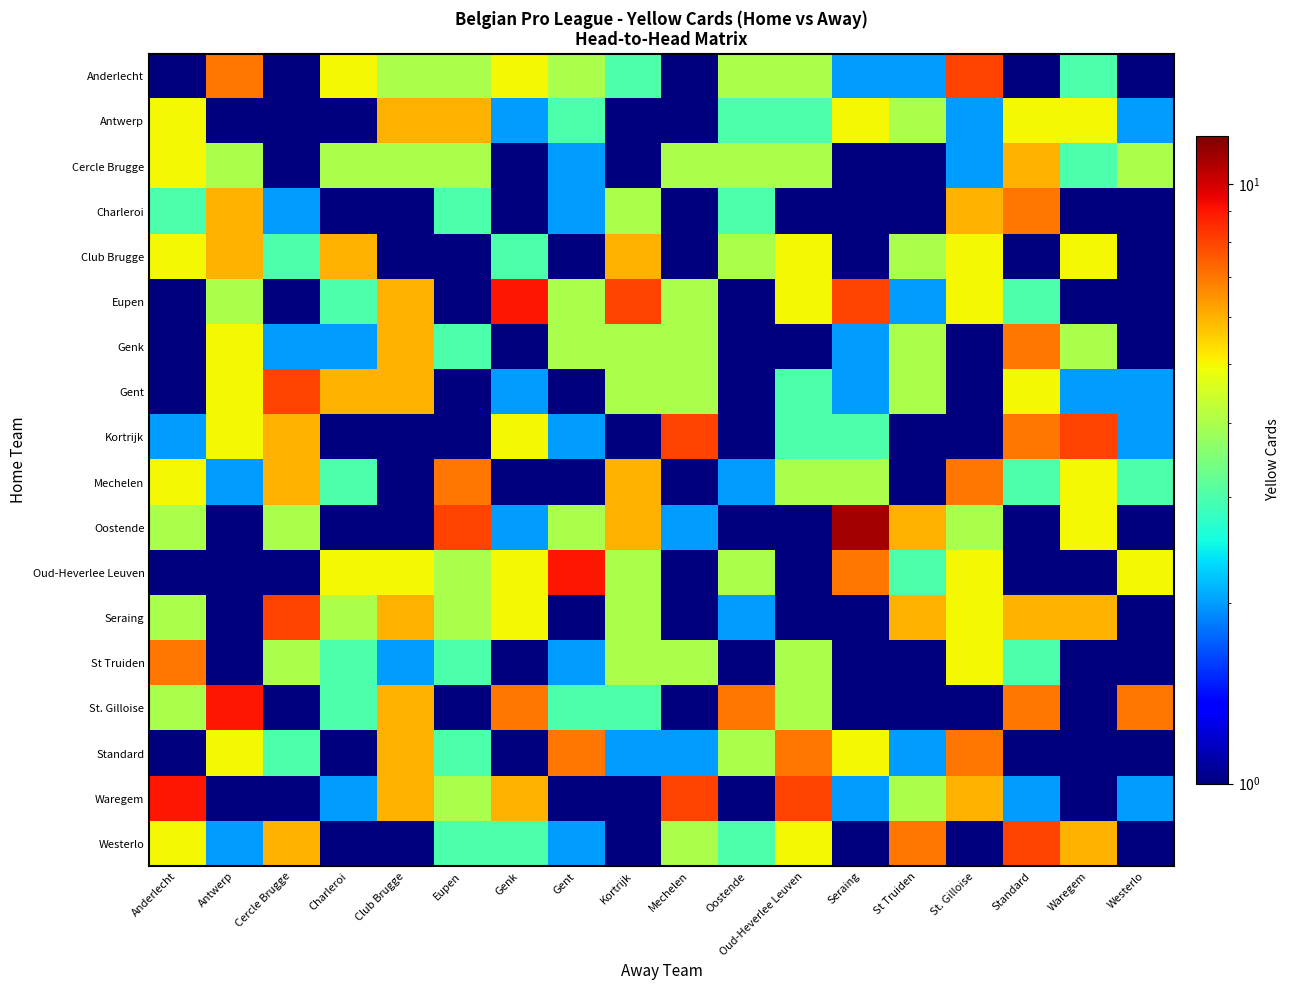

Reading right to left, transcribe all the data shown in this chart.

Anderlecht: Westerlo=0.1	Waregem=3.0	Standard=0.1	St. Gilloise=8.0	St Truiden=2.0	Seraing=2.0	Oud-Heverlee Leuven=4.0	Oostende=4.0	Mechelen=0.1	Kortrijk=3.0	Gent=4.0	Genk=5.0	Eupen=4.0	Club Brugge=4.0	Charleroi=5.0	Cercle Brugge=0.1	Antwerp=7.0	Anderlecht=0.1
Antwerp: Westerlo=2.0	Waregem=5.0	Standard=5.0	St. Gilloise=2.0	St Truiden=4.0	Seraing=5.0	Oud-Heverlee Leuven=3.0	Oostende=3.0	Mechelen=0.1	Kortrijk=0.1	Gent=3.0	Genk=2.0	Eupen=6.0	Club Brugge=6.0	Charleroi=0.1	Cercle Brugge=0.1	Antwerp=0.1	Anderlecht=5.0
Cercle Brugge: Westerlo=4.0	Waregem=3.0	Standard=6.0	St. Gilloise=2.0	St Truiden=0.1	Seraing=0.1	Oud-Heverlee Leuven=4.0	Oostende=4.0	Mechelen=4.0	Kortrijk=0.1	Gent=2.0	Genk=0.1	Eupen=4.0	Club Brugge=4.0	Charleroi=4.0	Cercle Brugge=0.1	Antwerp=4.0	Anderlecht=5.0
Charleroi: Westerlo=0.1	Waregem=0.1	Standard=7.0	St. Gilloise=6.0	St Truiden=0.1	Seraing=1.0	Oud-Heverlee Leuven=0.1	Oostende=3.0	Mechelen=0.1	Kortrijk=4.0	Gent=2.0	Genk=0.1	Eupen=3.0	Club Brugge=1.0	Charleroi=0.1	Cercle Brugge=2.0	Antwerp=6.0	Anderlecht=3.0
Club Brugge: Westerlo=1.0	Waregem=5.0	Standard=0.1	St. Gilloise=5.0	St Truiden=4.0	Seraing=0.1	Oud-Heverlee Leuven=5.0	Oostende=4.0	Mechelen=0.1	Kortrijk=6.0	Gent=0.1	Genk=3.0	Eupen=0.1	Club Brugge=0.1	Charleroi=6.0	Cercle Brugge=3.0	Antwerp=6.0	Anderlecht=5.0
Eupen: Westerlo=1.0	Waregem=0.1	Standard=3.0	St. Gilloise=5.0	St Truiden=2.0	Seraing=8.0	Oud-Heverlee Leuven=5.0	Oostende=0.1	Mechelen=4.0	Kortrijk=8.0	Gent=4.0	Genk=9.0	Eupen=0.1	Club Brugge=6.0	Charleroi=3.0	Cercle Brugge=0.1	Antwerp=4.0	Anderlecht=0.1
Genk: Westerlo=1.0	Waregem=4.0	Standard=7.0	St. Gilloise=0.1	St Truiden=4.0	Seraing=2.0	Oud-Heverlee Leuven=0.1	Oostende=0.1	Mechelen=4.0	Kortrijk=4.0	Gent=4.0	Genk=0.1	Eupen=3.0	Club Brugge=6.0	Charleroi=2.0	Cercle Brugge=2.0	Antwerp=5.0	Anderlecht=0.1
Gent: Westerlo=2.0	Waregem=2.0	Standard=5.0	St. Gilloise=0.1	St Truiden=4.0	Seraing=2.0	Oud-Heverlee Leuven=3.0	Oostende=0.1	Mechelen=4.0	Kortrijk=4.0	Gent=0.1	Genk=2.0	Eupen=0.1	Club Brugge=6.0	Charleroi=6.0	Cercle Brugge=8.0	Antwerp=5.0	Anderlecht=0.1
Kortrijk: Westerlo=2.0	Waregem=8.0	Standard=7.0	St. Gilloise=0.1	St Truiden=1.0	Seraing=3.0	Oud-Heverlee Leuven=3.0	Oostende=1.0	Mechelen=8.0	Kortrijk=0.1	Gent=2.0	Genk=5.0	Eupen=0.1	Club Brugge=0.1	Charleroi=0.1	Cercle Brugge=6.0	Antwerp=5.0	Anderlecht=2.0
Mechelen: Westerlo=3.0	Waregem=5.0	Standard=3.0	St. Gilloise=7.0	St Truiden=0.1	Seraing=4.0	Oud-Heverlee Leuven=4.0	Oostende=2.0	Mechelen=0.1	Kortrijk=6.0	Gent=0.1	Genk=1.0	Eupen=7.0	Club Brugge=0.1	Charleroi=3.0	Cercle Brugge=6.0	Antwerp=2.0	Anderlecht=5.0
Oostende: Westerlo=0.1	Waregem=5.0	Standard=0.1	St. Gilloise=4.0	St Truiden=6.0	Seraing=11.0	Oud-Heverlee Leuven=0.1	Oostende=0.1	Mechelen=2.0	Kortrijk=6.0	Gent=4.0	Genk=2.0	Eupen=8.0	Club Brugge=0.1	Charleroi=0.1	Cercle Brugge=4.0	Antwerp=1.0	Anderlecht=4.0
Oud-Heverlee Leuven: Westerlo=5.0	Waregem=0.1	Standard=0.1	St. Gilloise=5.0	St Truiden=3.0	Seraing=7.0	Oud-Heverlee Leuven=0.1	Oostende=4.0	Mechelen=0.1	Kortrijk=4.0	Gent=9.0	Genk=5.0	Eupen=4.0	Club Brugge=5.0	Charleroi=5.0	Cercle Brugge=1.0	Antwerp=0.1	Anderlecht=0.1
Seraing: Westerlo=0.1	Waregem=6.0	Standard=6.0	St. Gilloise=5.0	St Truiden=6.0	Seraing=0.1	Oud-Heverlee Leuven=1.0	Oostende=2.0	Mechelen=0.1	Kortrijk=4.0	Gent=0.1	Genk=5.0	Eupen=4.0	Club Brugge=6.0	Charleroi=4.0	Cercle Brugge=8.0	Antwerp=0.1	Anderlecht=4.0
St Truiden: Westerlo=1.0	Waregem=1.0	Standard=3.0	St. Gilloise=5.0	St Truiden=0.1	Seraing=0.1	Oud-Heverlee Leuven=4.0	Oostende=0.1	Mechelen=4.0	Kortrijk=4.0	Gent=2.0	Genk=0.1	Eupen=3.0	Club Brugge=2.0	Charleroi=3.0	Cercle Brugge=4.0	Antwerp=0.1	Anderlecht=7.0
St. Gilloise: Westerlo=7.0	Waregem=1.0	Standard=7.0	St. Gilloise=0.1	St Truiden=0.1	Seraing=0.1	Oud-Heverlee Leuven=4.0	Oostende=7.0	Mechelen=0.1	Kortrijk=3.0	Gent=3.0	Genk=7.0	Eupen=0.1	Club Brugge=6.0	Charleroi=3.0	Cercle Brugge=1.0	Antwerp=9.0	Anderlecht=4.0
Standard: Westerlo=0.1	Waregem=0.1	Standard=0.1	St. Gilloise=7.0	St Truiden=2.0	Seraing=5.0	Oud-Heverlee Leuven=7.0	Oostende=4.0	Mechelen=2.0	Kortrijk=2.0	Gent=7.0	Genk=0.1	Eupen=3.0	Club Brugge=6.0	Charleroi=0.1	Cercle Brugge=3.0	Antwerp=5.0	Anderlecht=0.1
Waregem: Westerlo=2.0	Waregem=0.1	Standard=2.0	St. Gilloise=6.0	St Truiden=4.0	Seraing=2.0	Oud-Heverlee Leuven=8.0	Oostende=1.0	Mechelen=8.0	Kortrijk=0.1	Gent=0.1	Genk=6.0	Eupen=4.0	Club Brugge=6.0	Charleroi=2.0	Cercle Brugge=0.1	Antwerp=0.1	Anderlecht=9.0
Westerlo: Westerlo=0.1	Waregem=6.0	Standard=8.0	St. Gilloise=0.1	St Truiden=7.0	Seraing=1.0	Oud-Heverlee Leuven=5.0	Oostende=3.0	Mechelen=4.0	Kortrijk=0.1	Gent=2.0	Genk=3.0	Eupen=3.0	Club Brugge=0.1	Charleroi=0.1	Cercle Brugge=6.0	Antwerp=2.0	Anderlecht=5.0